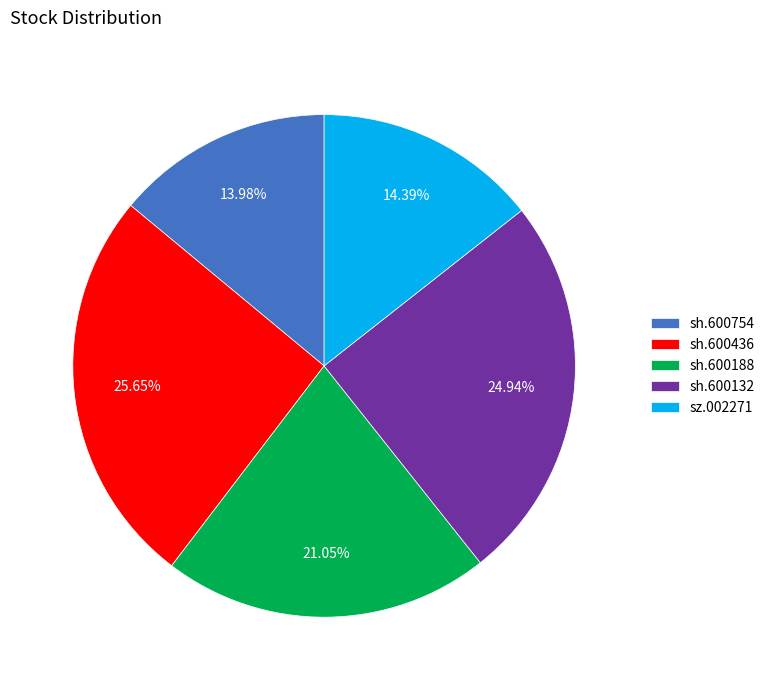

Count the number of slices in the pie.

5